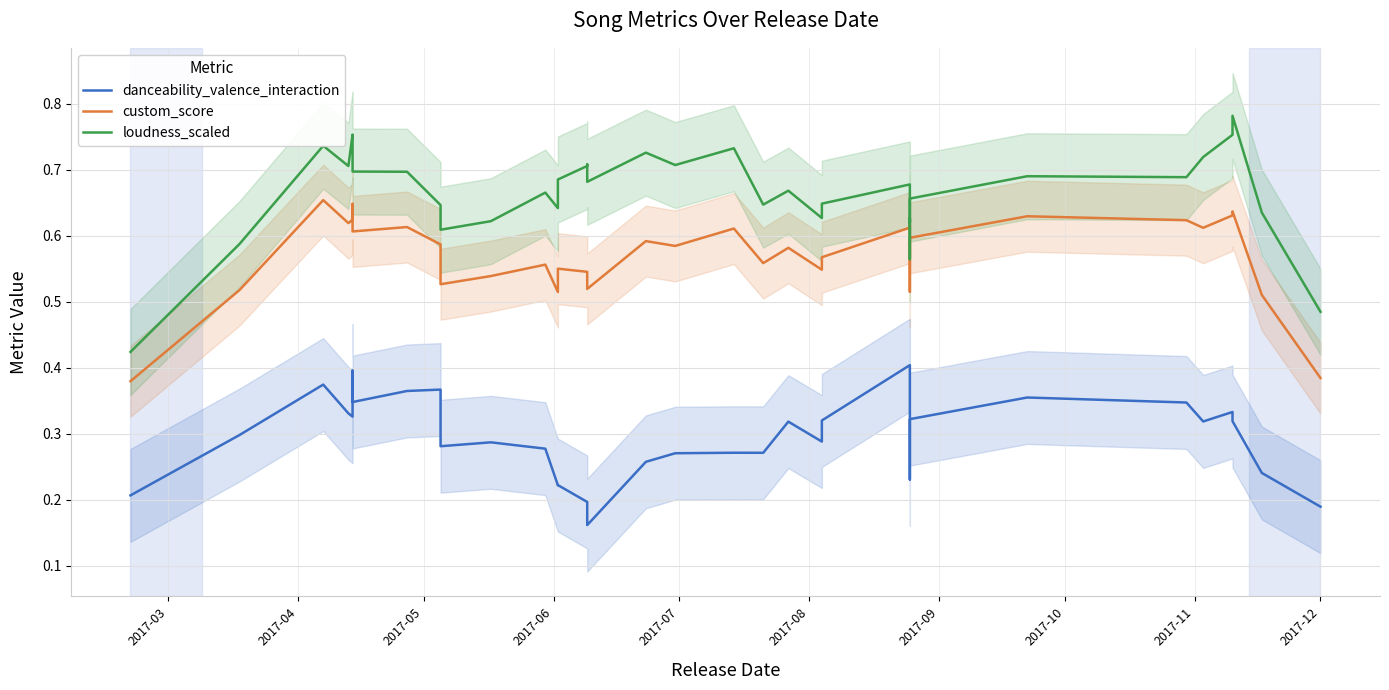

Which series has the largest total across all categories?

loudness_scaled